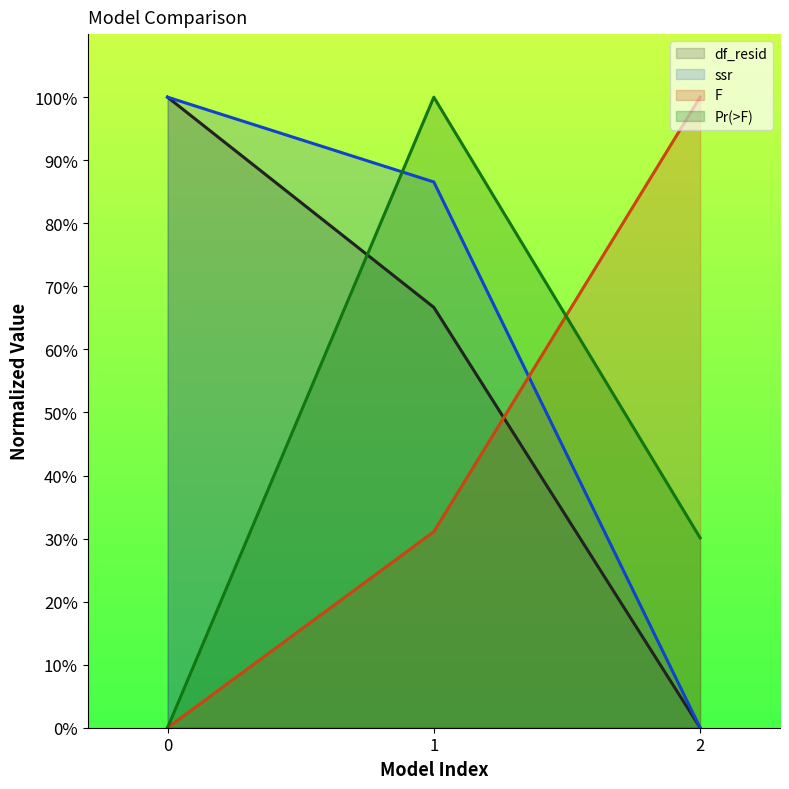

What are all the series names shown in the legend?

df_resid, ssr, F, Pr(>F)